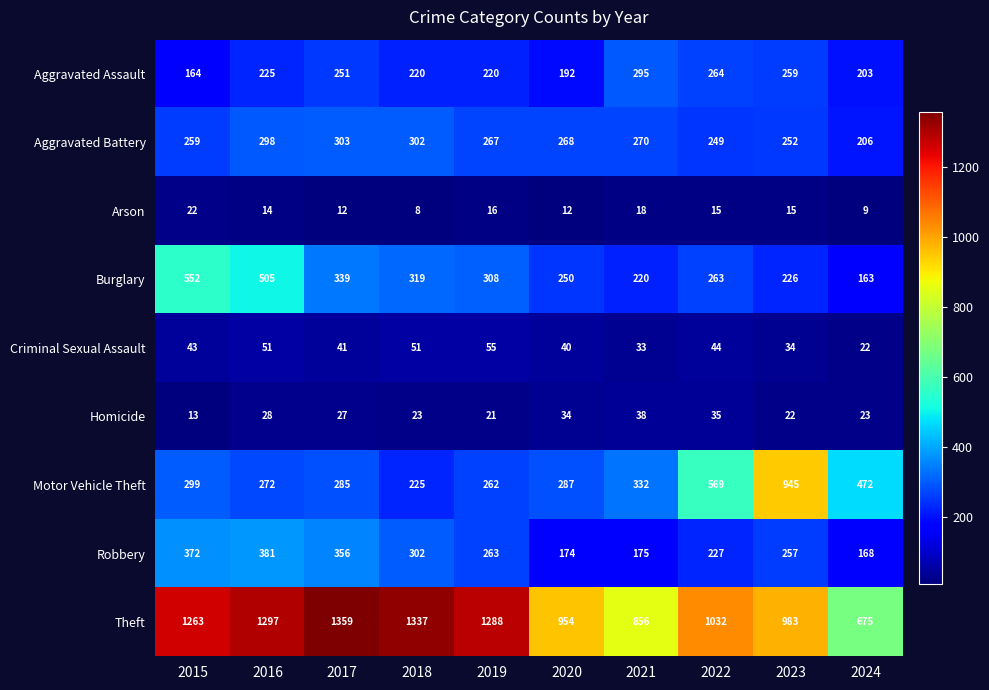

True or false: Burglary has a value of 126 at 2016.

False